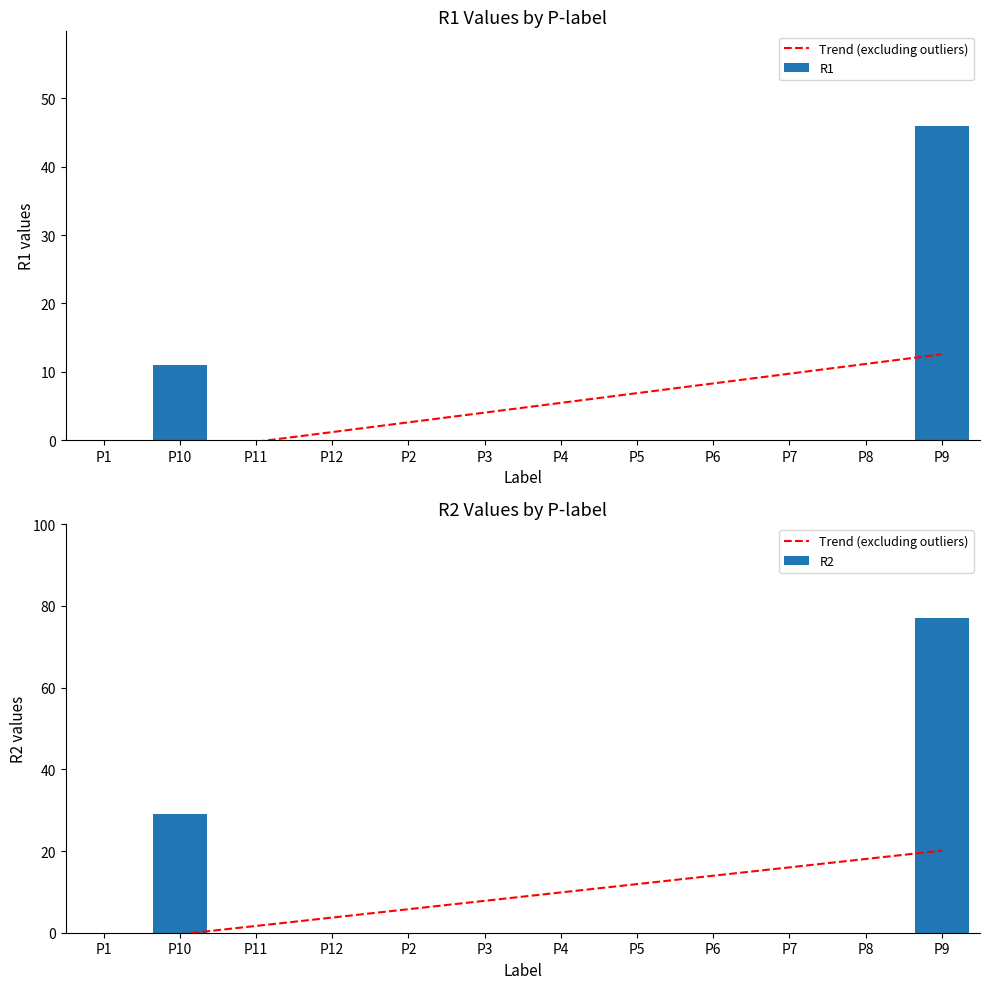

Does the chart contain stacked bars?

No